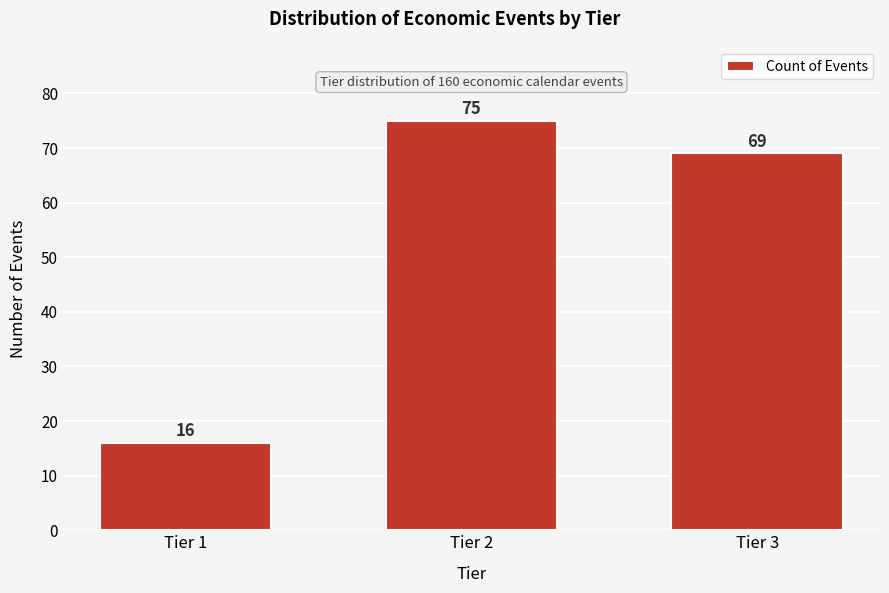

Reading left to right, what are all the values shown in this chart?

Tier 1=16	Tier 2=75	Tier 3=69